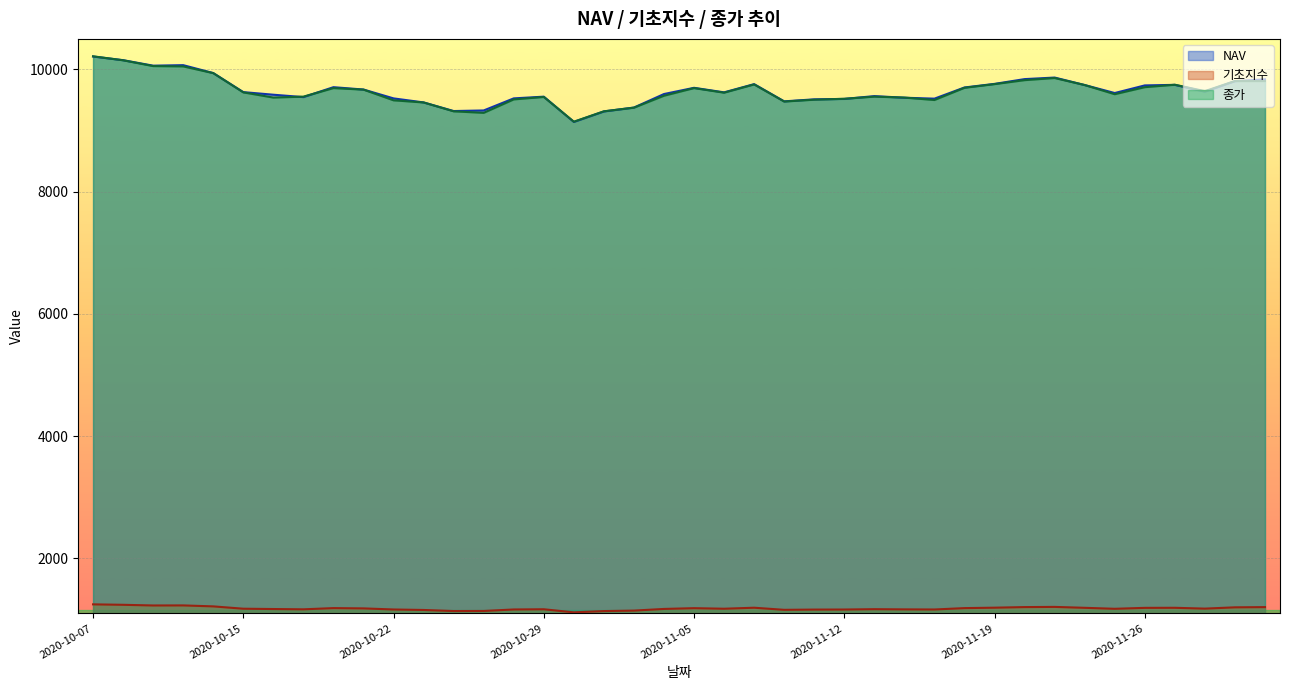

What are all the series names shown in the legend?

NAV, 기초지수, 종가